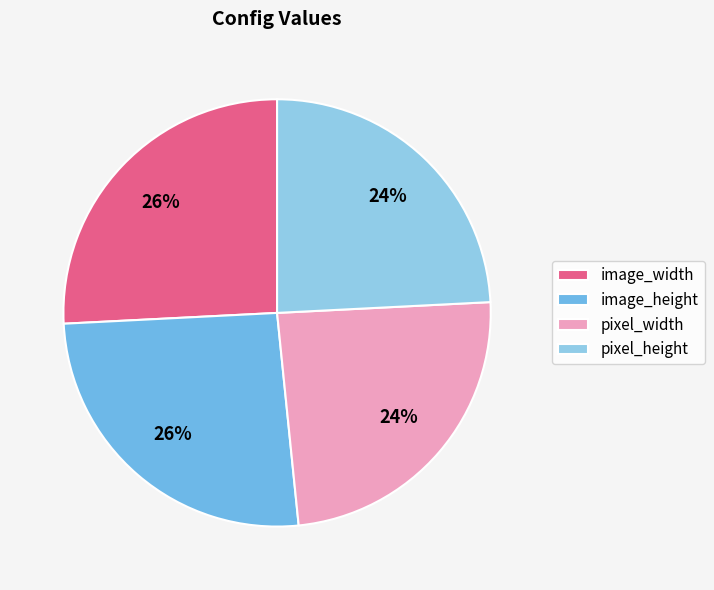

To the nearest percent, what is the average slice percentage?

25%